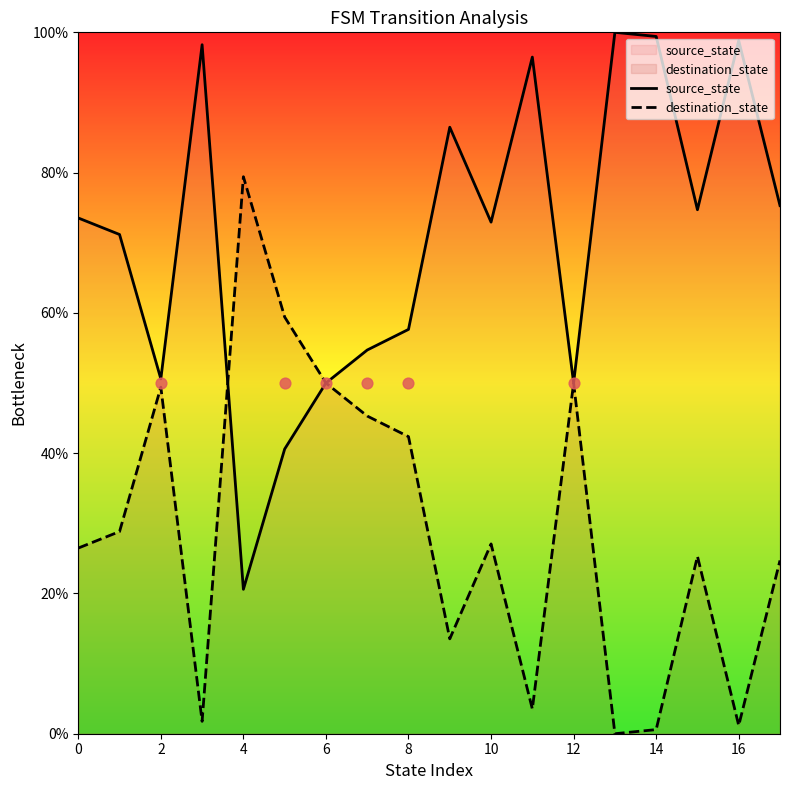

Which series contains the highest Y value?

source_state